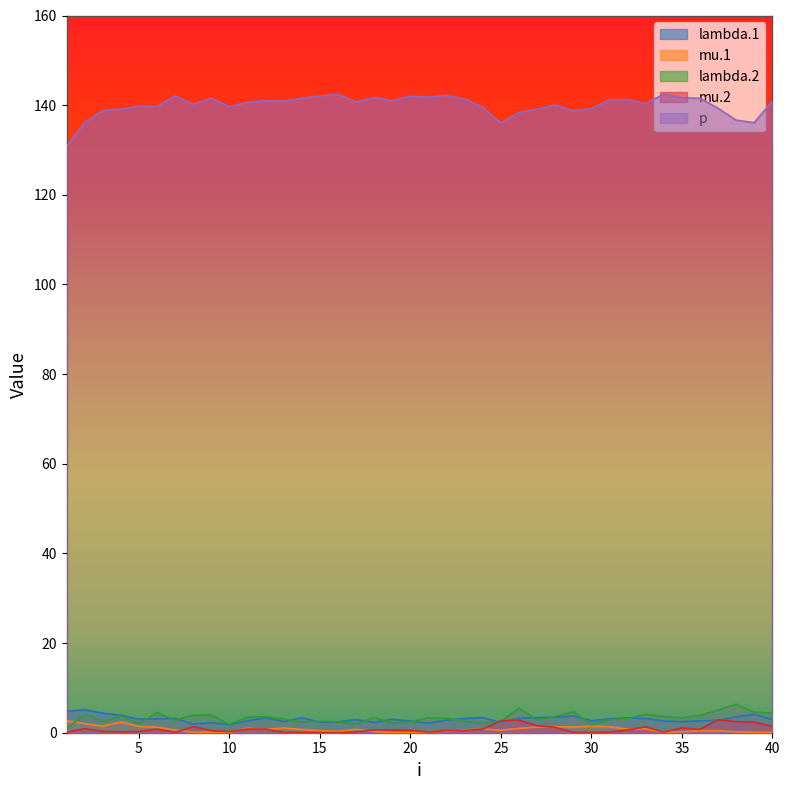

Is it true that lambda.2 equals 3.6 at 28?

True